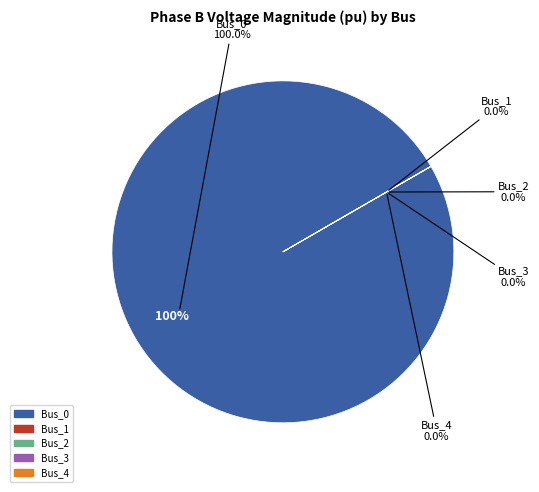

To the nearest percent, what percentage of the pie is Bus_0?

100%